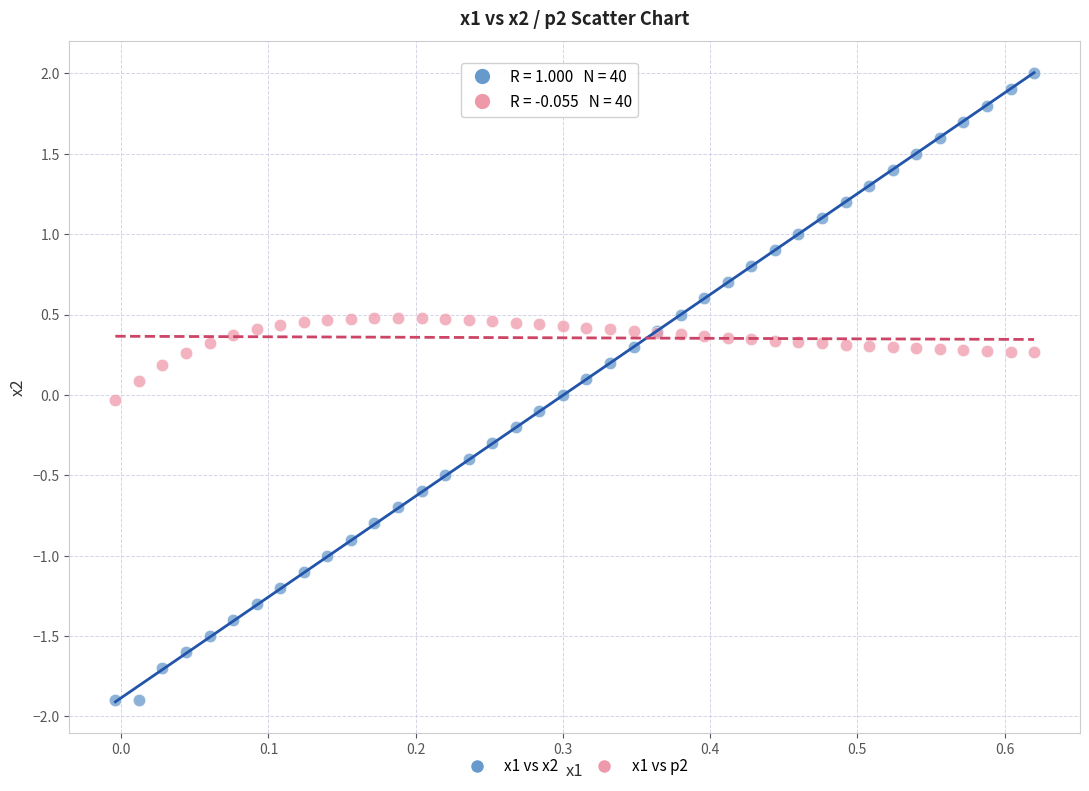

Which series contains the highest Y value?

x1 vs x2